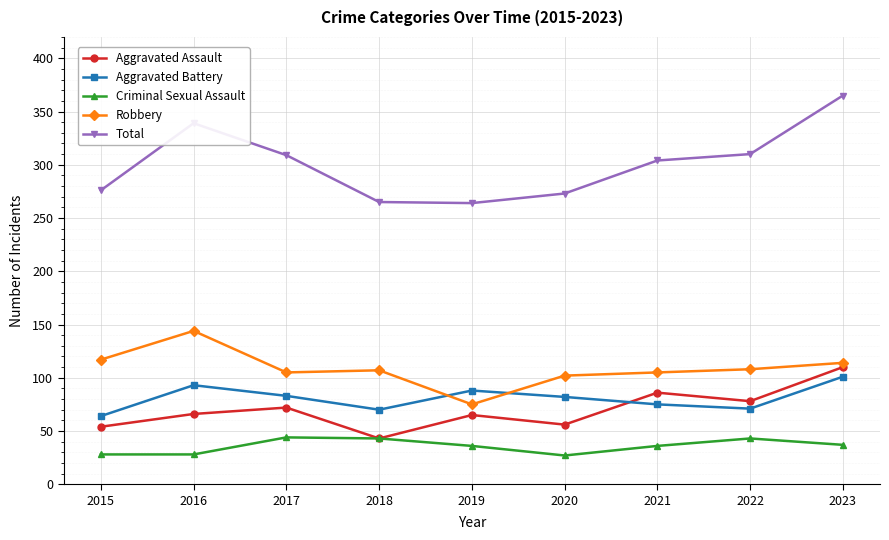

Where do Robbery and Aggravated Battery first cross each other?

2018 and 2019